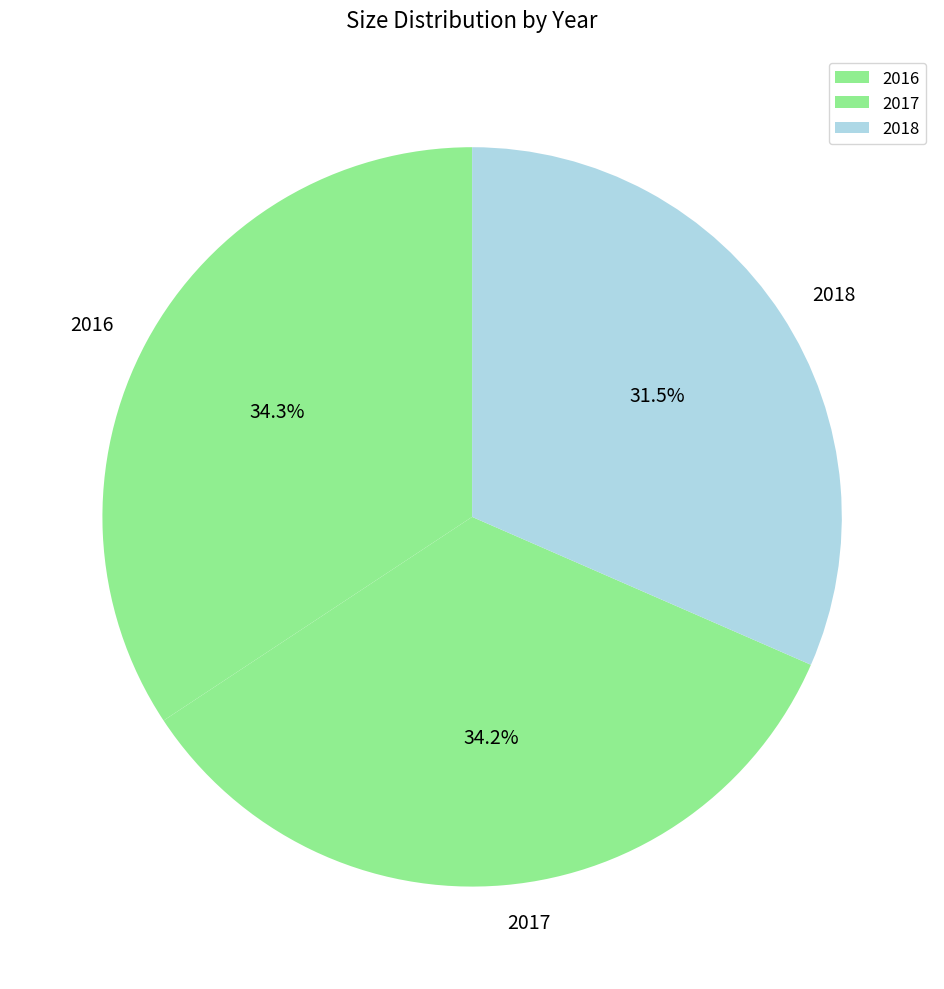

Which category has the smallest portion of the pie?

2018